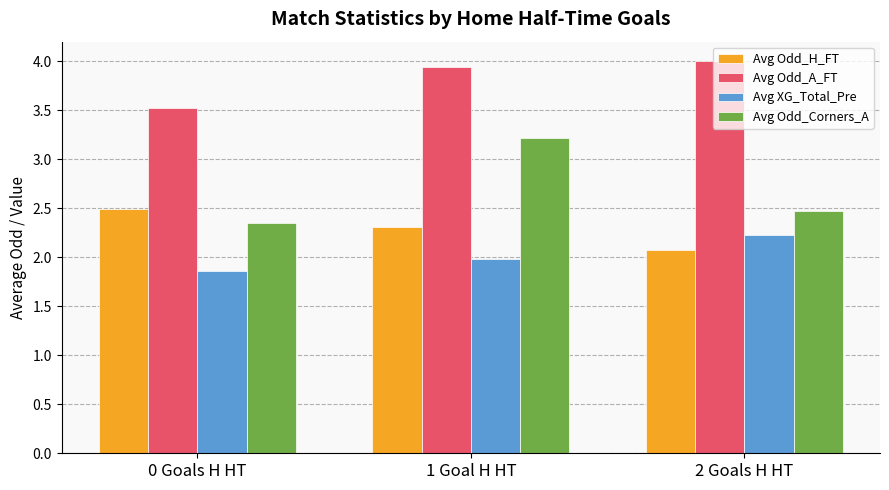

Between 1 Goal H HT and 2 Goals H HT, which series saw the biggest shift?

Avg Odd_Corners_A